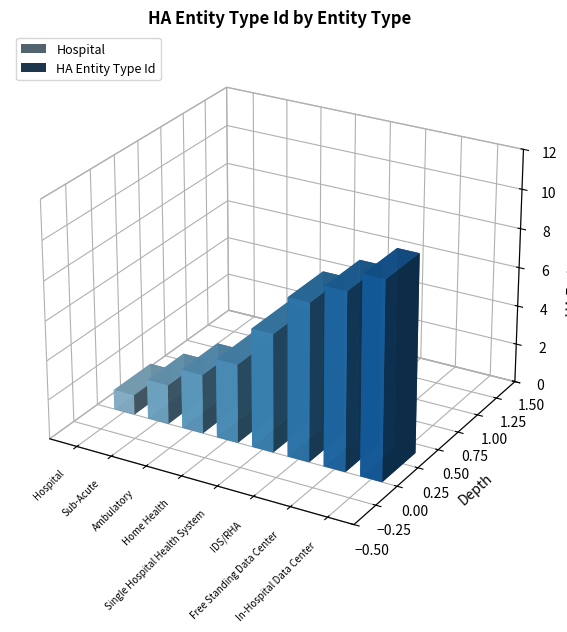

Count the values in the range 3 to 9.

5